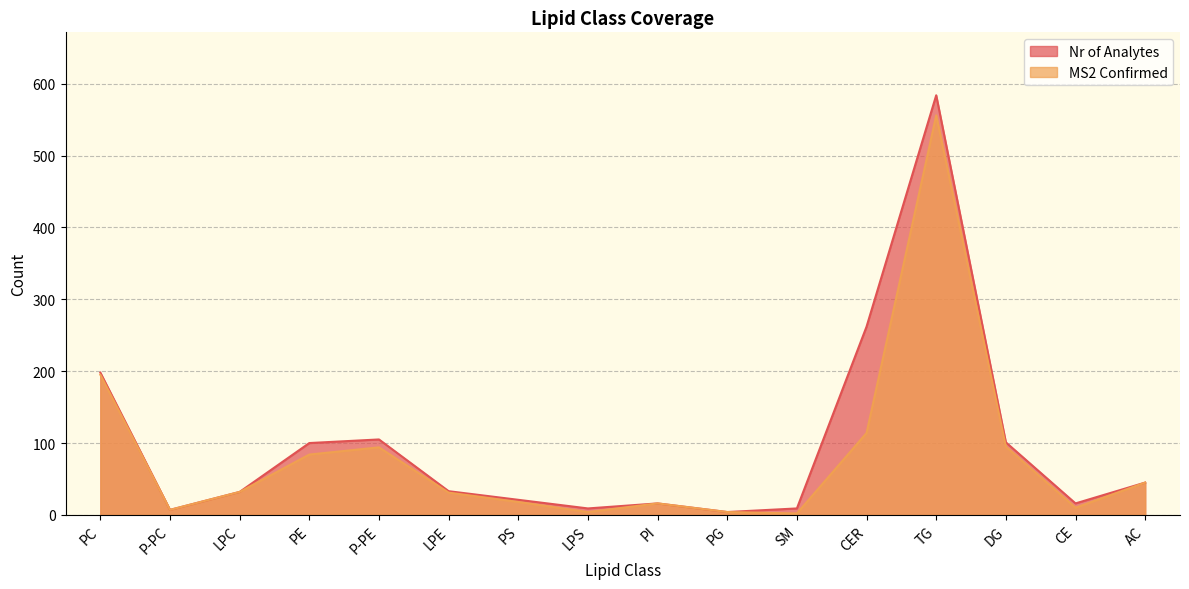

Which label corresponds to the smallest value in the chart?

SM